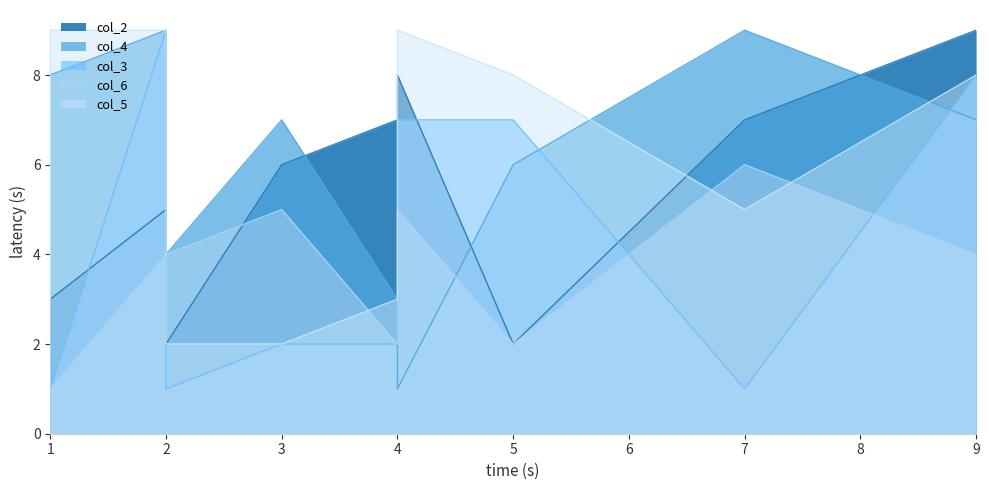

Which series has the largest range (max minus min)?

col_4